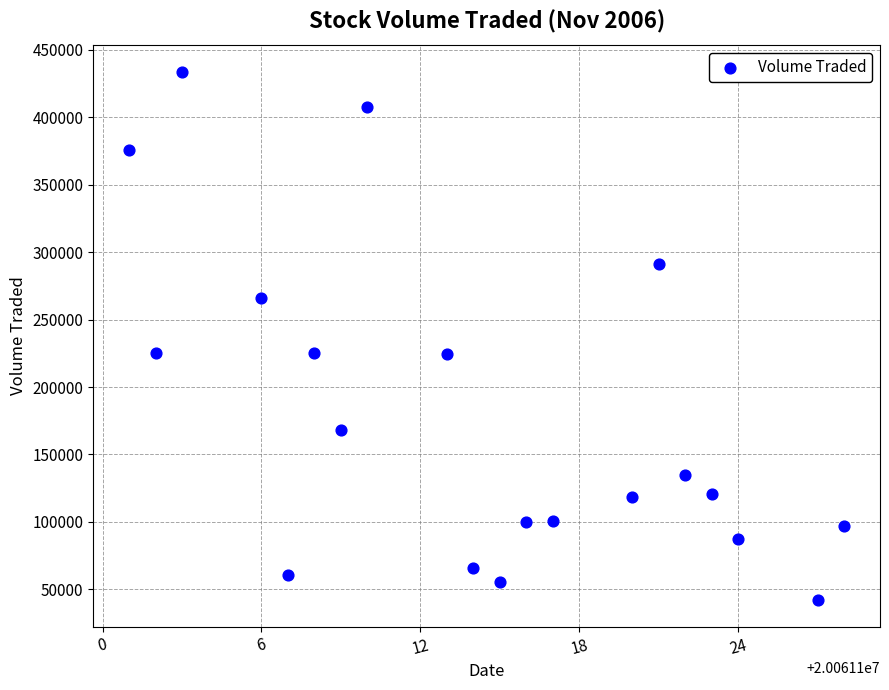

What is the range of X values (max minus min)?

27